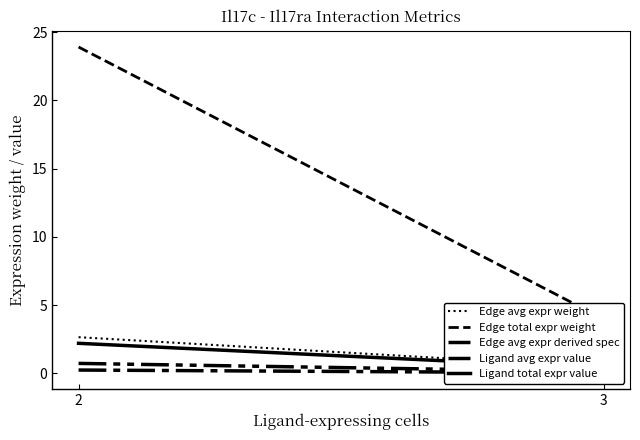

True or false: Edge total expr weight has a value of 10.7 at 2.

False